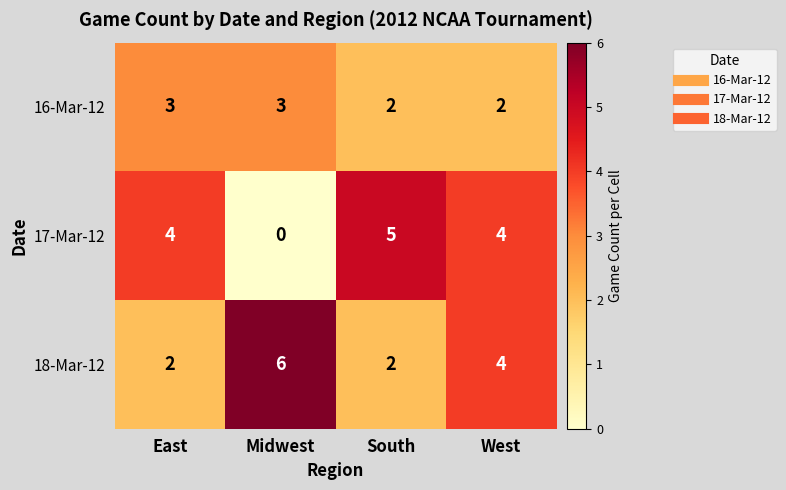

Between Midwest and South, which series saw the biggest shift?

17-Mar-12